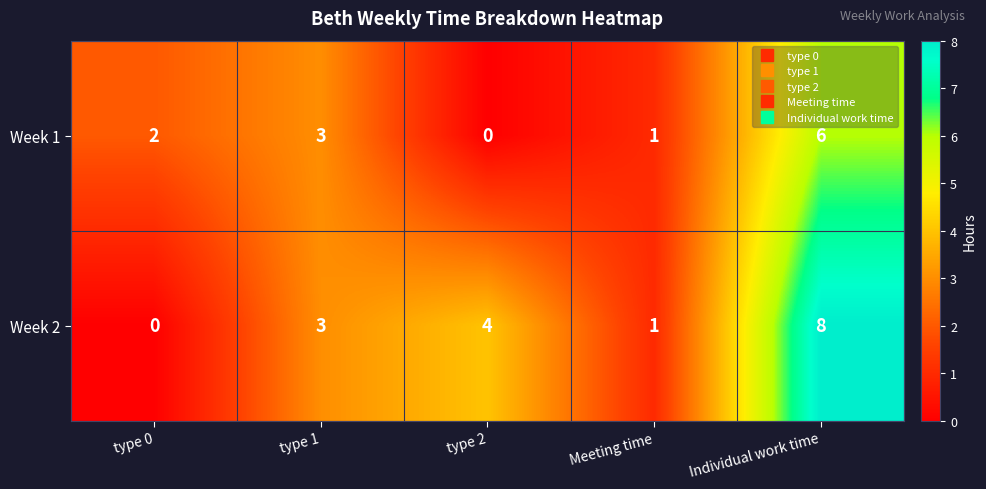

List the series in order of their overall mean, highest first.

row_1, row_0